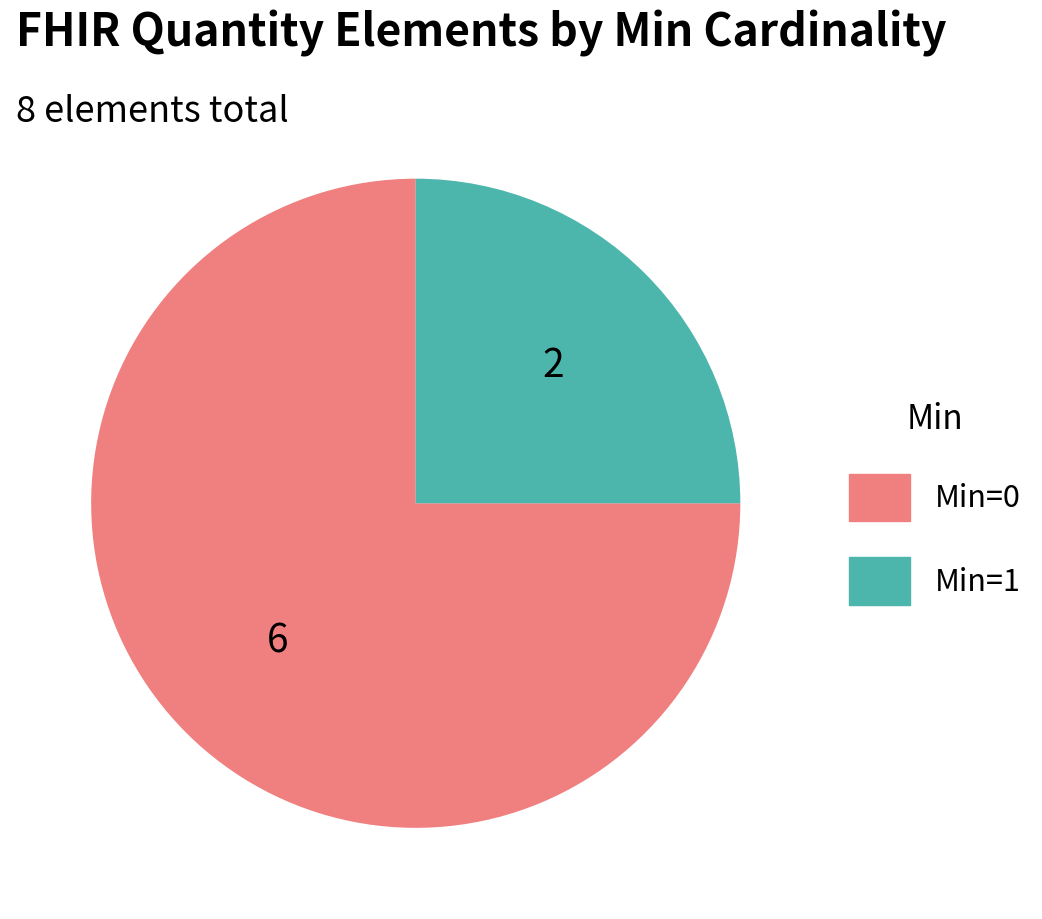

Is there any slice that represents more than half of the pie?

Yes